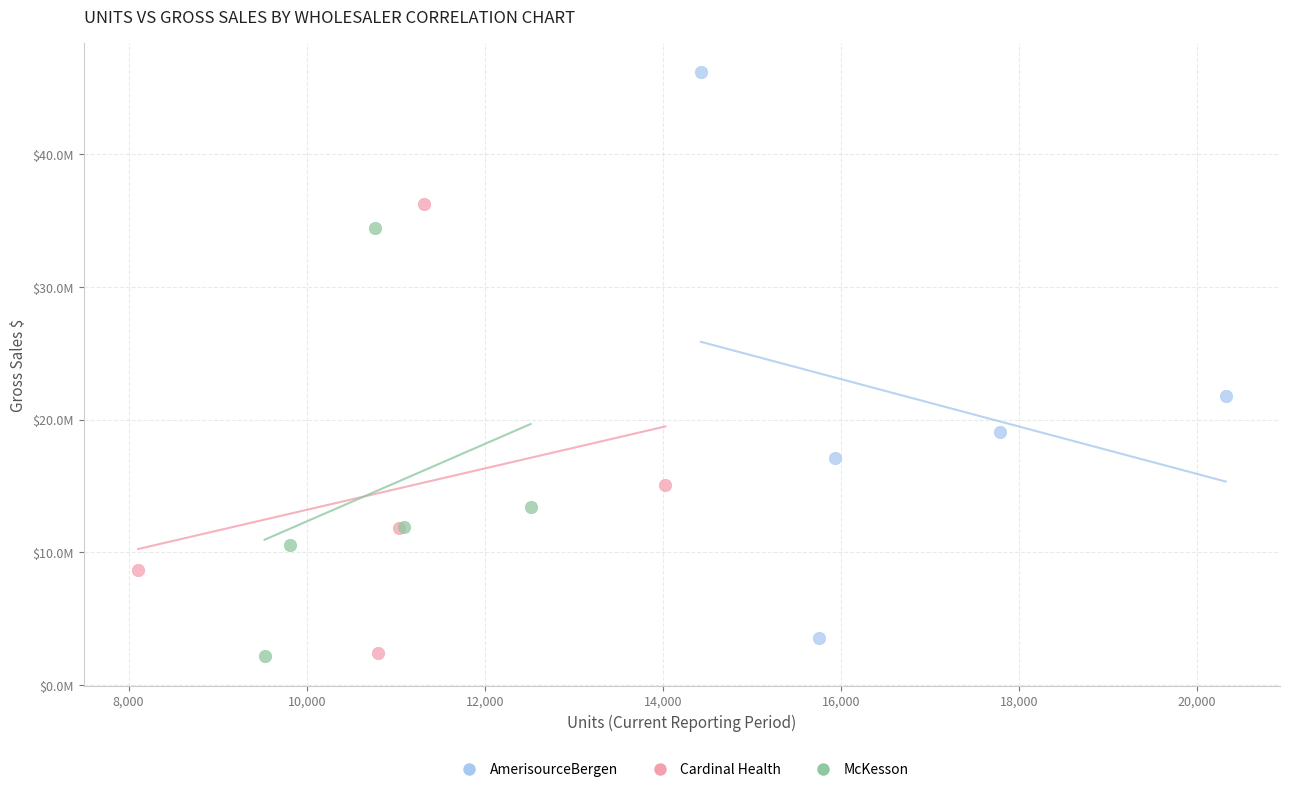

What are all the series names shown in the legend?

AmerisourceBergen, Cardinal Health, McKesson